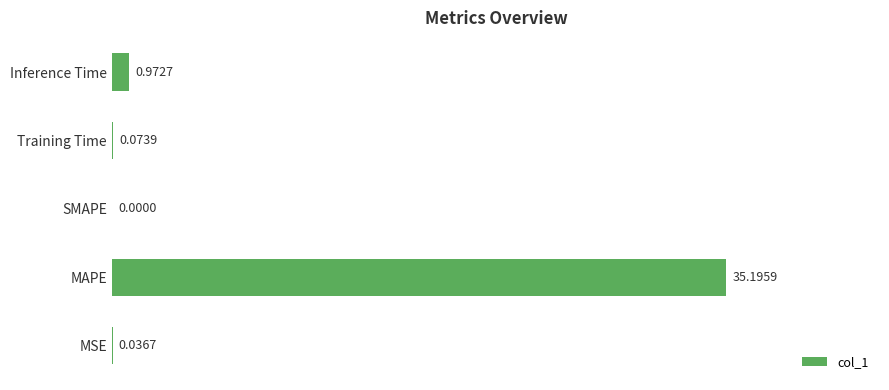

Where is the data nearest to the value 17?

Inference Time